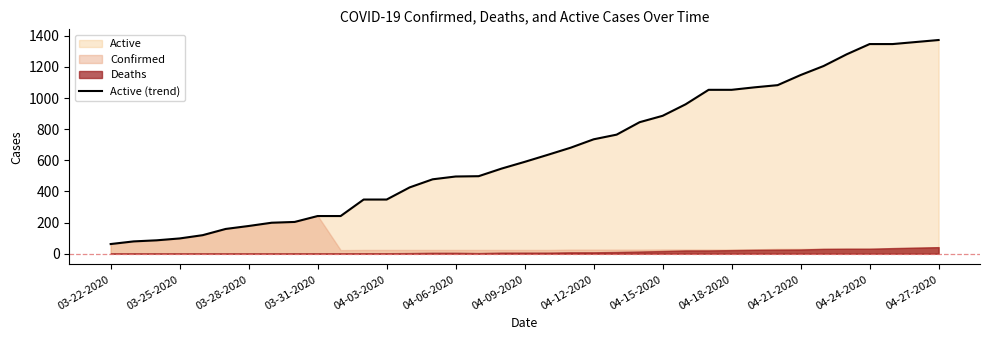

What is the maximum value for Active (trend)?

1373